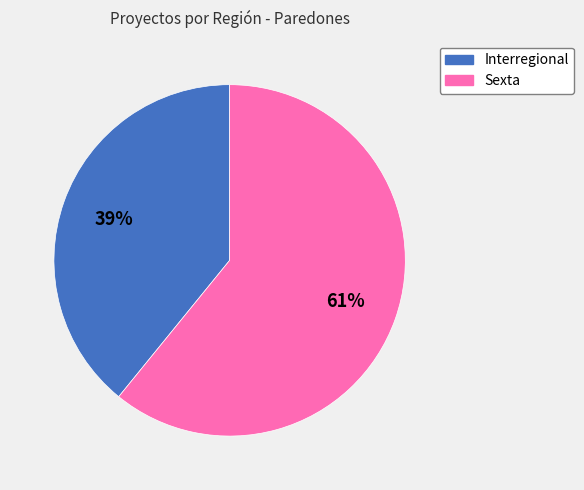

How many slices are in this pie chart?

2